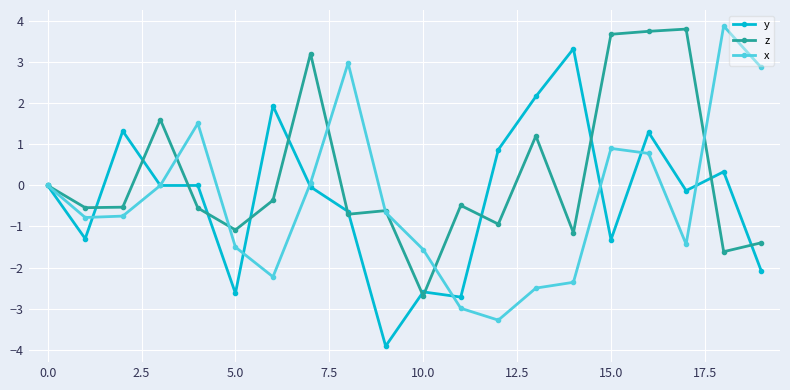

What is the maximum value for x?

3.9